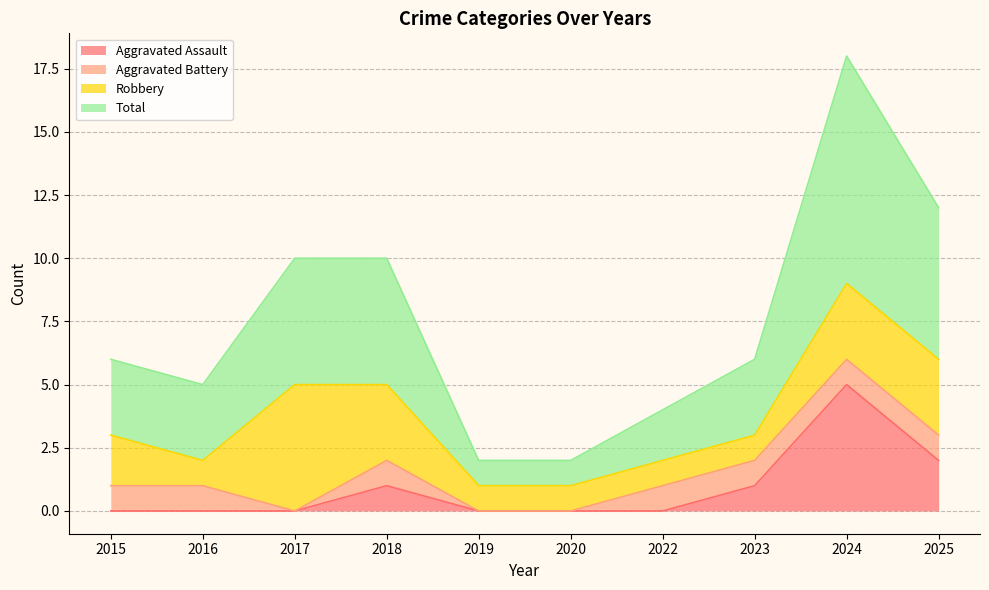

List the labels in order of Aggravated Assault value, smallest first.

2015, 2016, 2017, 2019, 2020, 2022, 2018, 2023, 2025, 2024